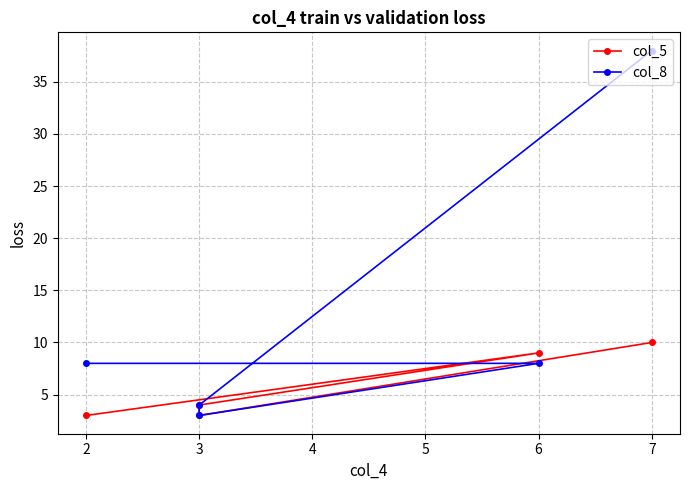

Is it true that col_5 equals 10 at 7?

True